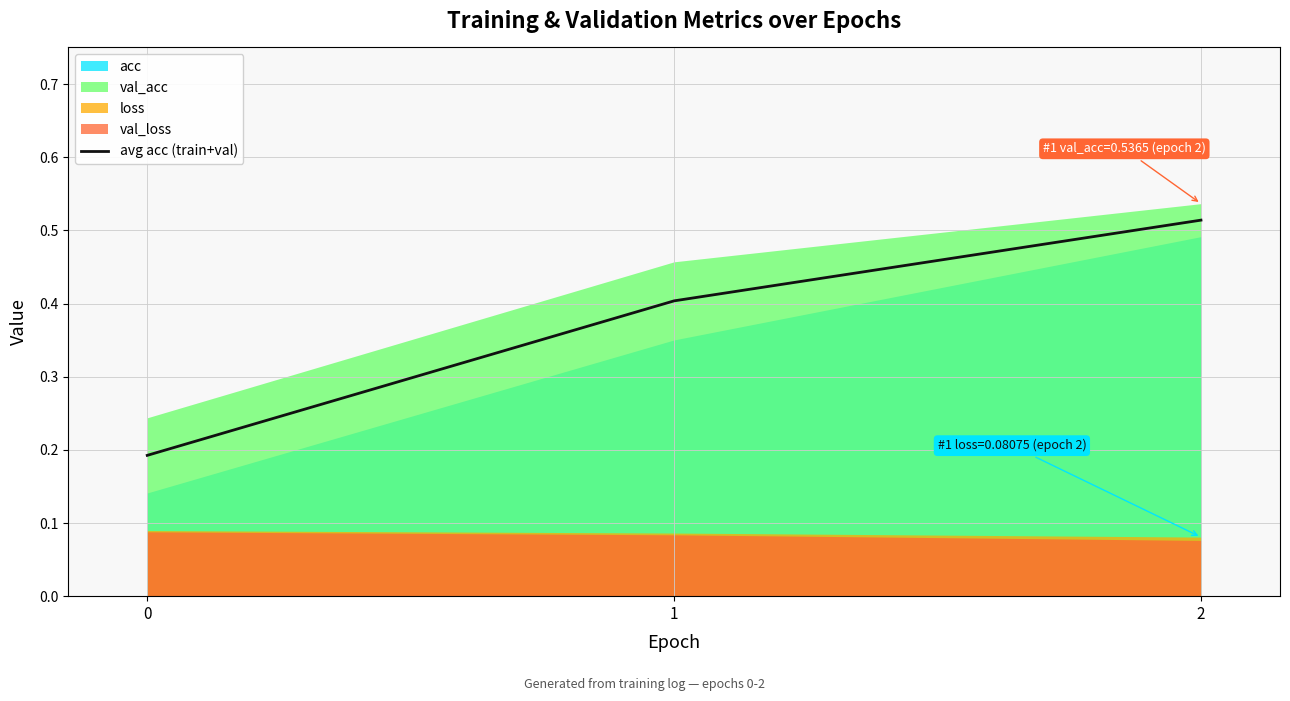

What is the difference between the second highest and minimum values?

0.2